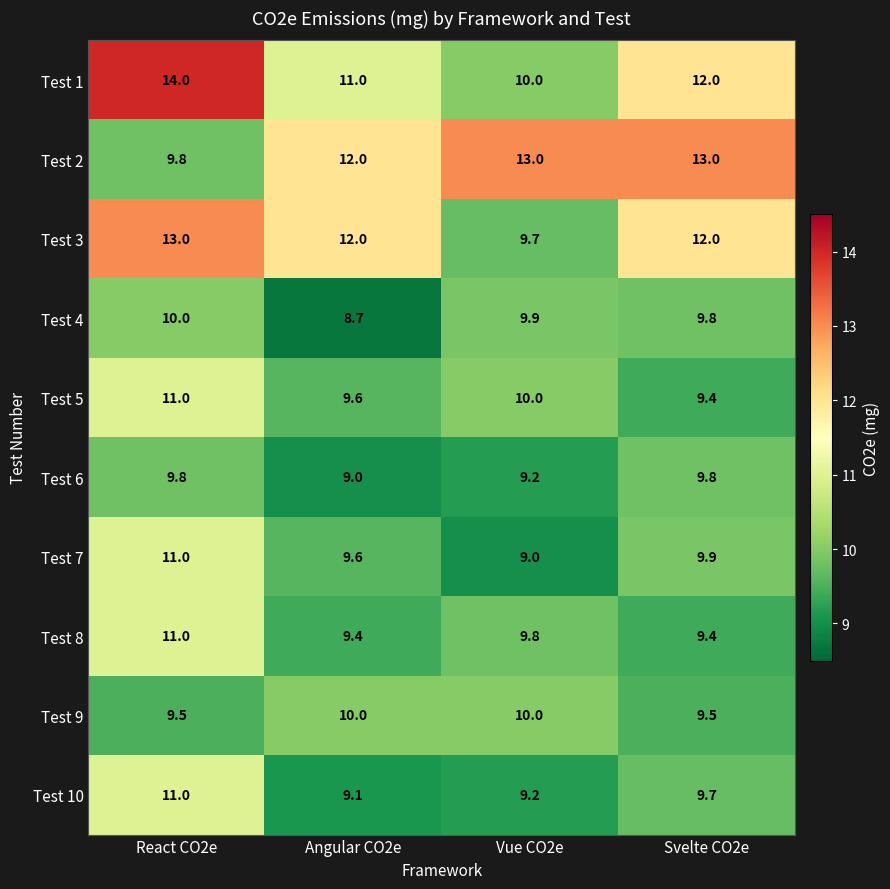

What is the maximum value shown in the chart?

14.0